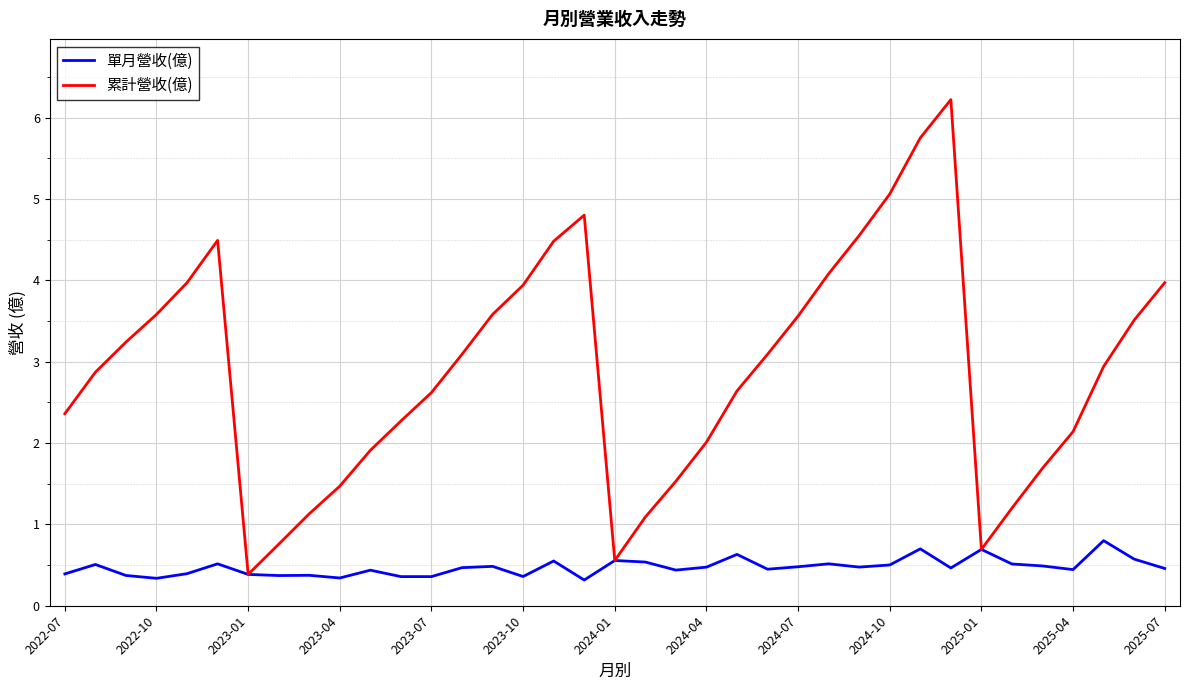

What is the lowest value of the 累計營收(億) series?

0.4